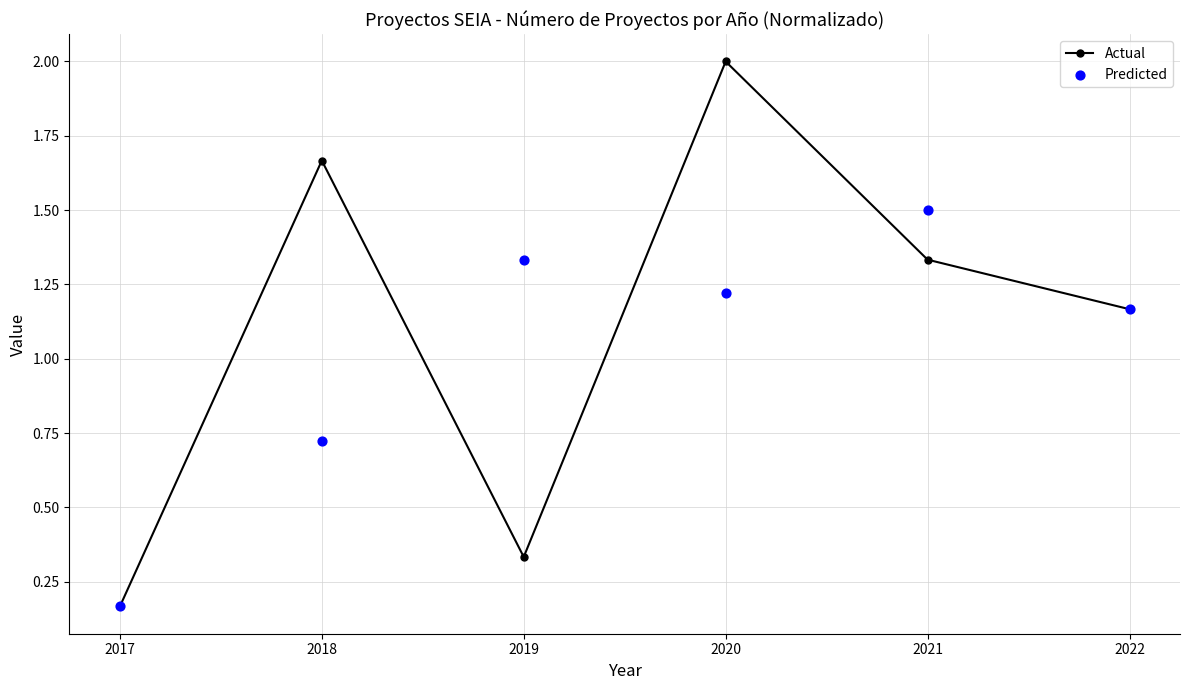

At how many categories does at least one series exceed 0?

6